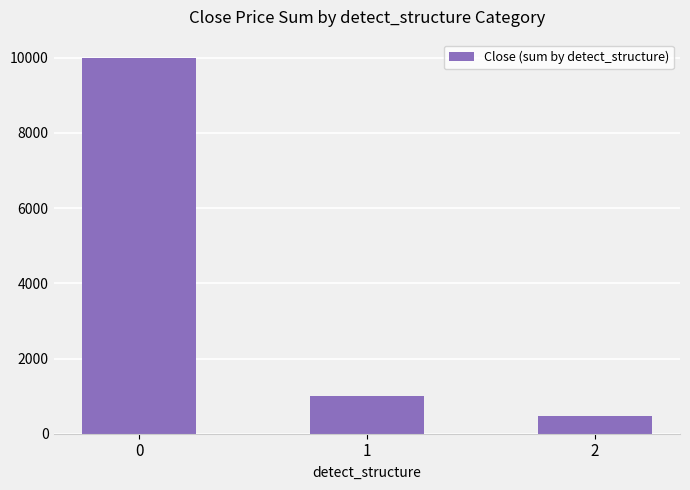

What is the difference between the values at 1 and 0?

8983.1